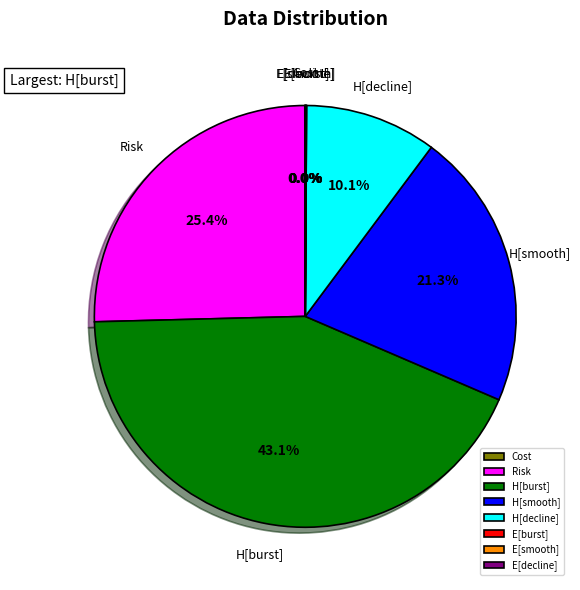

What percentage is the H[burst] slice, to the nearest percent?

43%